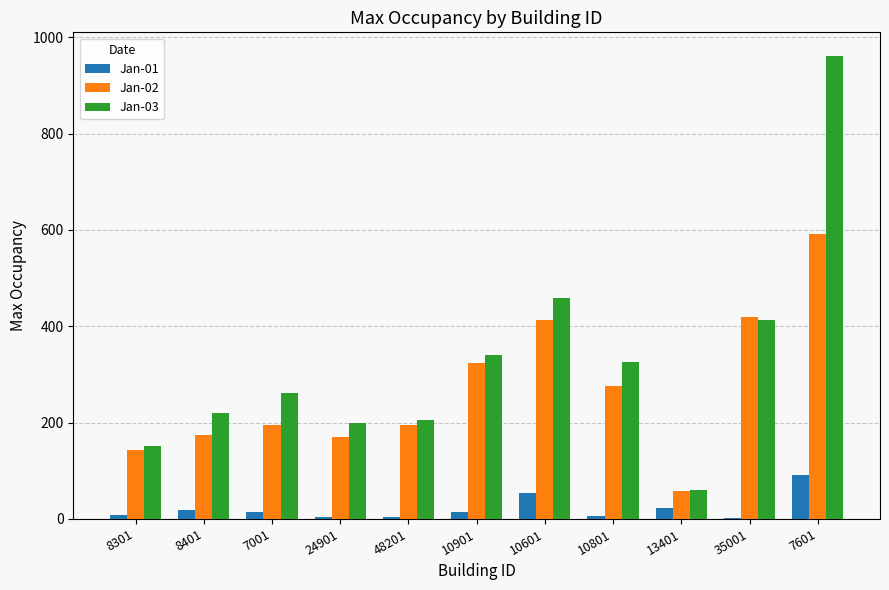

What is the total value across all series at 48201?

406